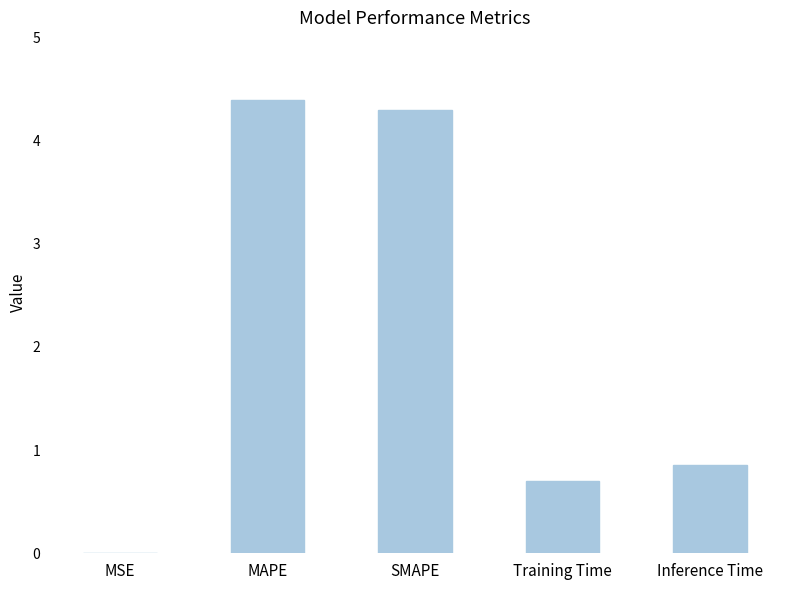

Which has a higher value, MAPE or Training Time?

MAPE